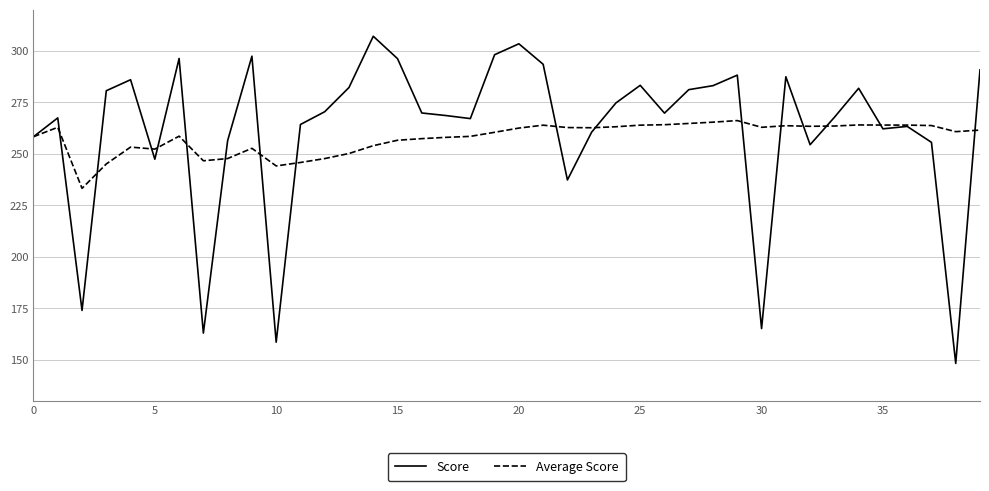

List the series in order of their peak value, lowest first.

Average Score, Score